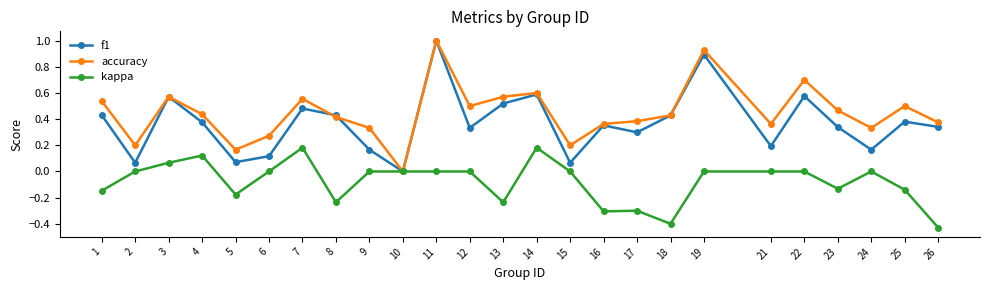

What is the maximum value shown in the chart?

1.0